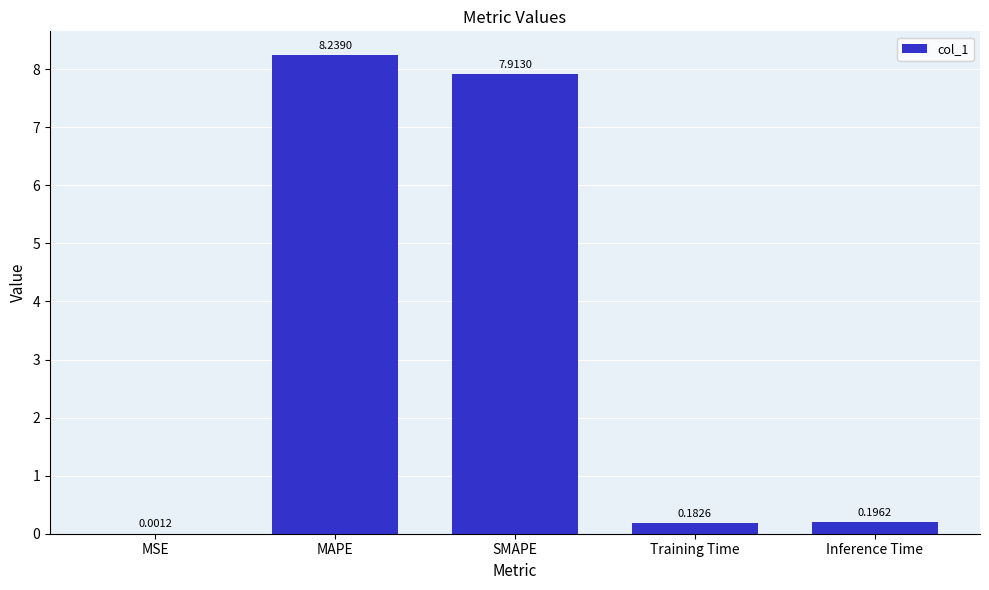

At which label is the value closest to 4?

Inference Time